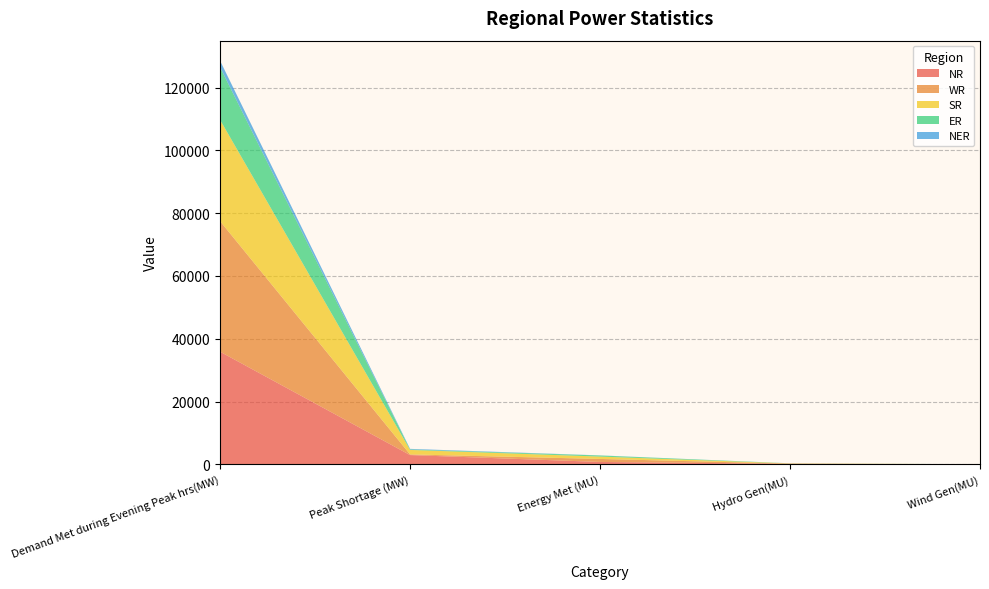

Reading left to right, transcribe all the data shown in this chart.

NR: 35862	2954	764	172	10
WR: 41560	208	957	57	16
SR: 32253	1428	748	70	9
ER: 16760	152	350	30	0
NER: 2057	187	36	3	0